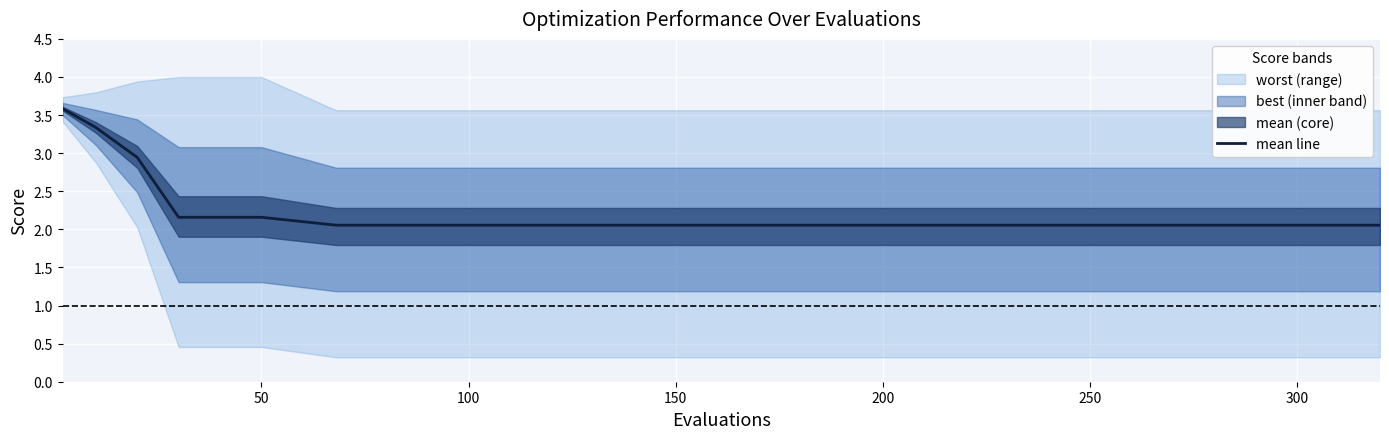

What is the maximum value for mean line?

3.6